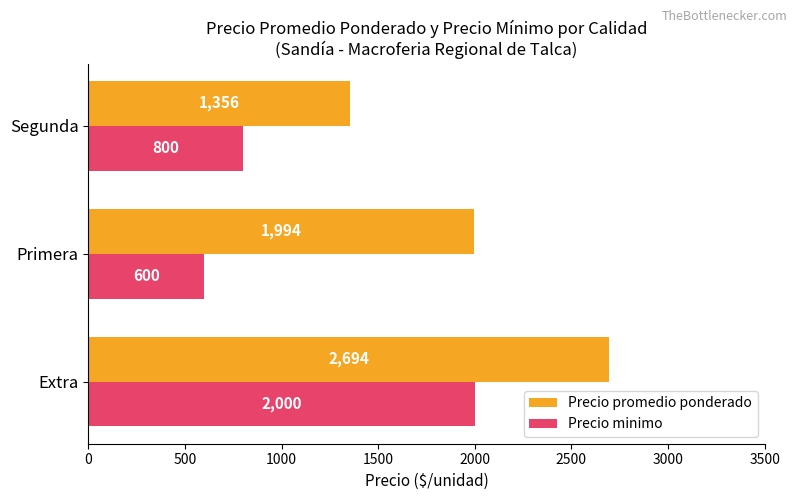

What are all the series names shown in the legend?

Precio promedio ponderado, Precio minimo